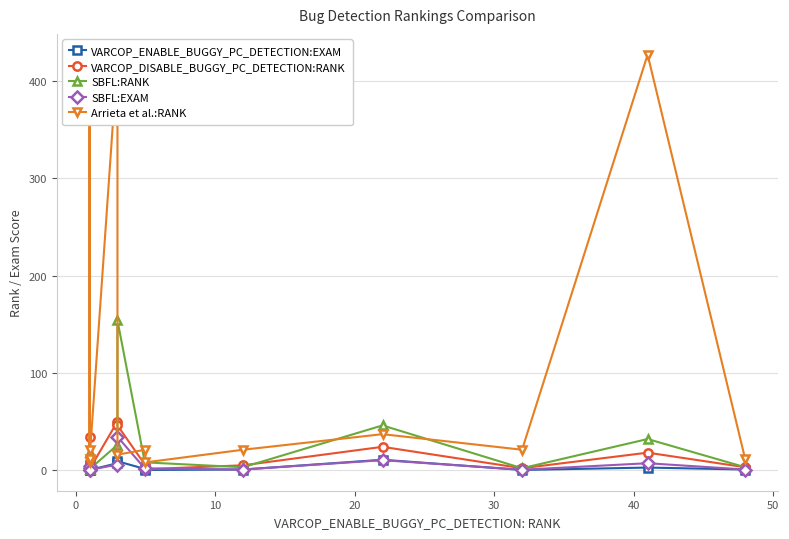

Does the chart display data point markers on the line(s)?

Yes